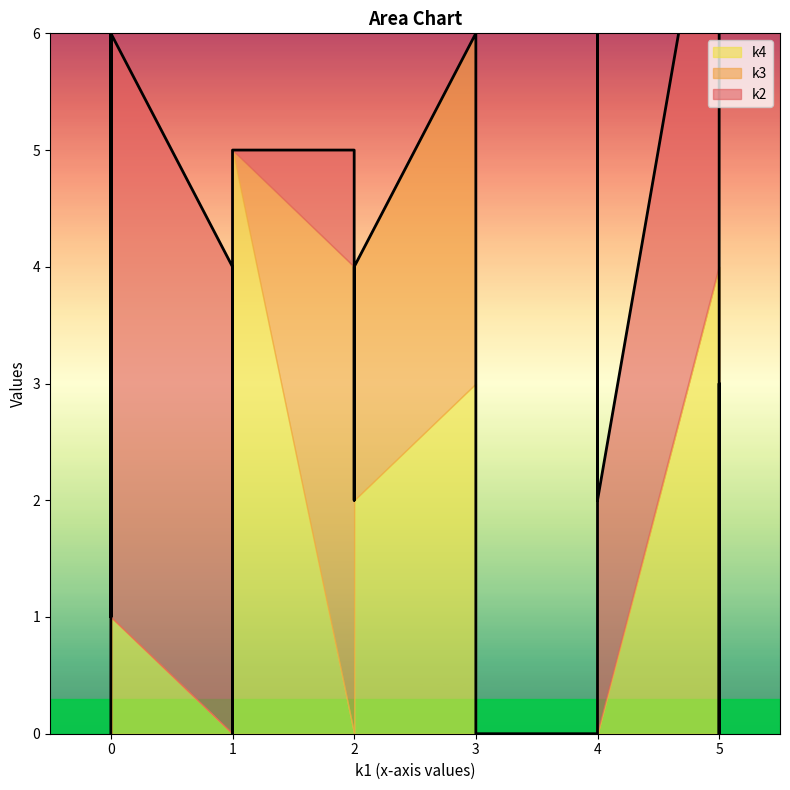

List the series in order of their overall mean, highest first.

k2, k4, k3